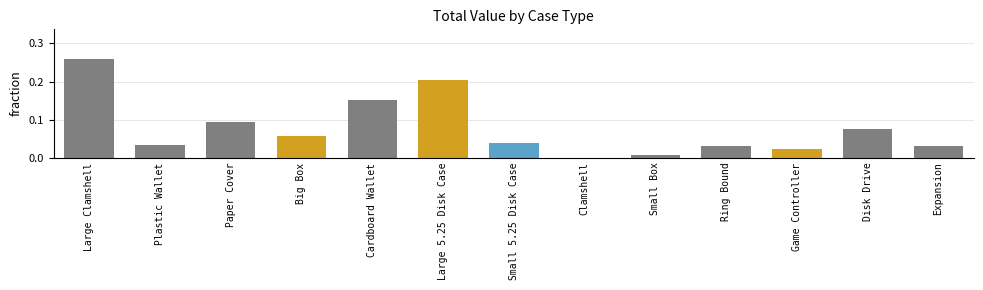

At which category does the chart reach its peak across all series?

Large Clamshell